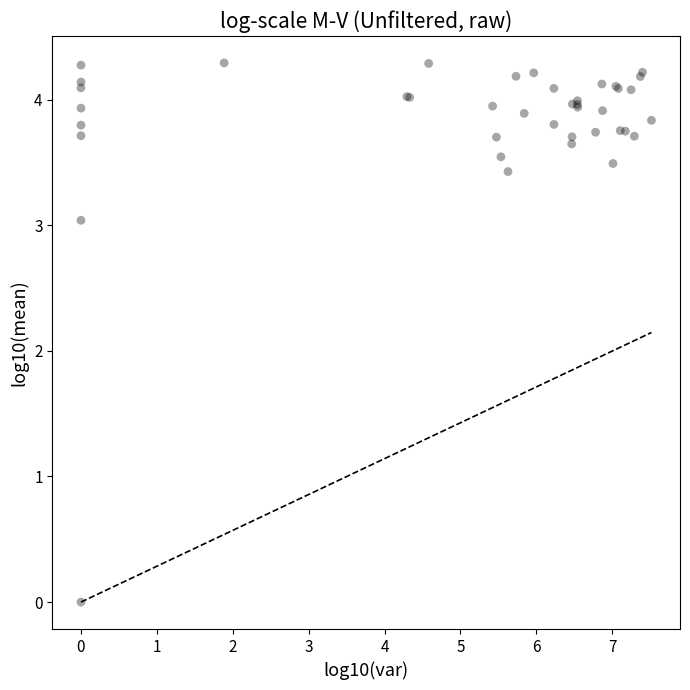

What Y value in the scatter plot is closest to 2?

3.0